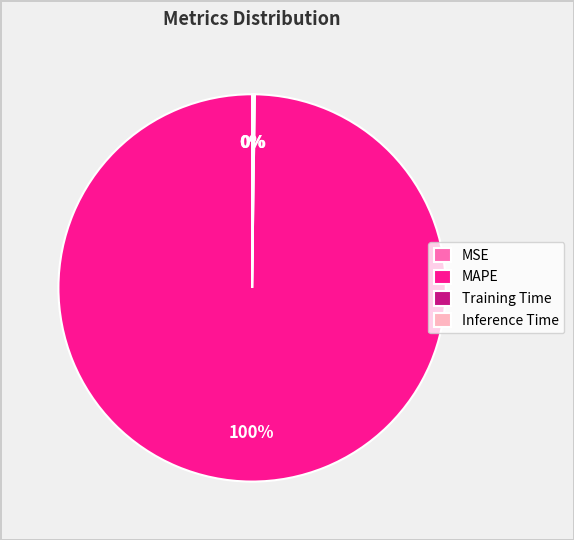

To the nearest percent, what is the average slice percentage?

25%